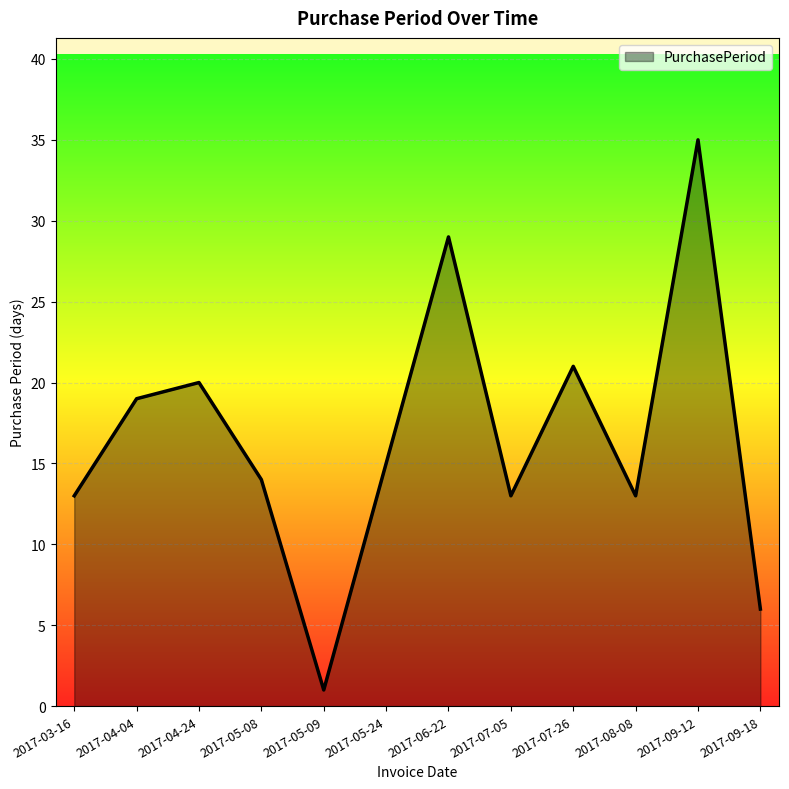

Reading left to right, extract all data points from this chart.

2017-03-16=13	2017-04-04=19	2017-04-24=20	2017-05-08=14	2017-05-09=1	2017-05-24=15	2017-06-22=29	2017-07-05=13	2017-07-26=21	2017-08-08=13	2017-09-12=35	2017-09-18=6